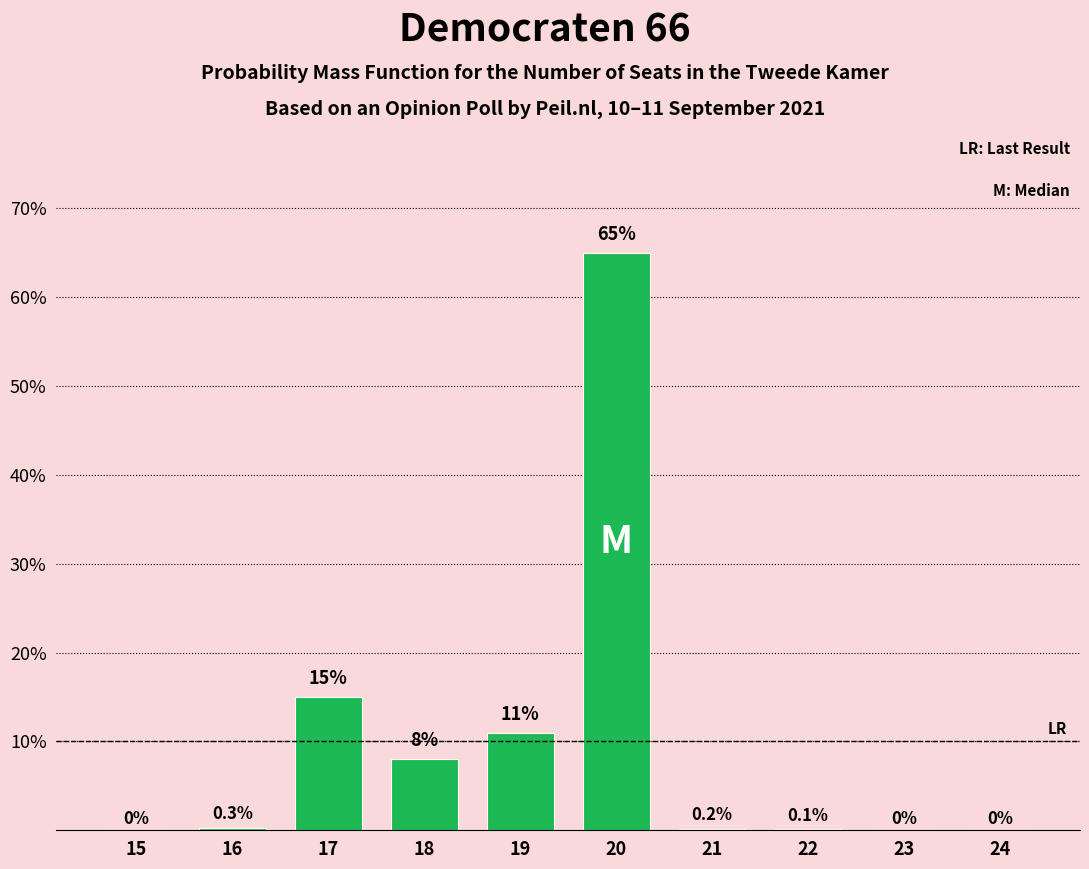

Reading right to left, transcribe all the data shown in this chart.

24=0.0	23=0.0	22=0.1	21=0.2	20=65.0	19=11.0	18=8.0	17=15.0	16=0.3	15=0.0